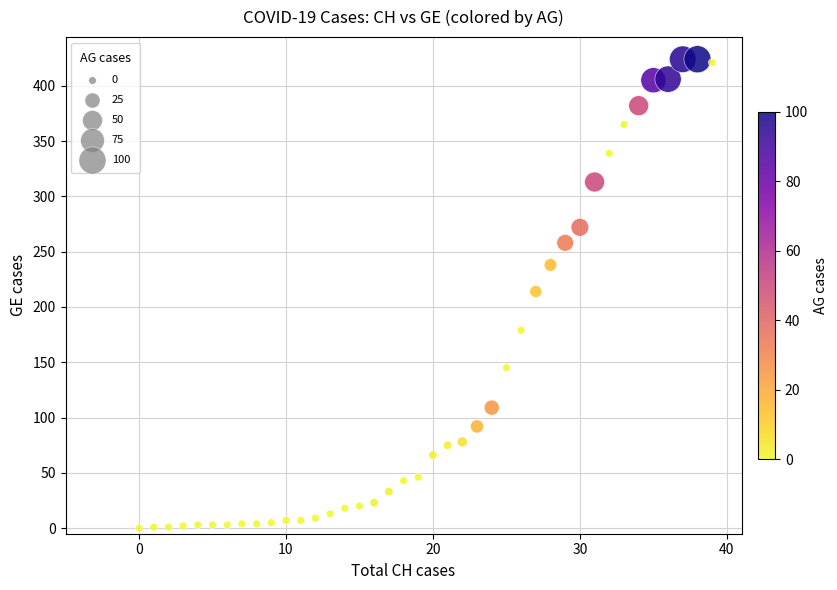

What is the range of Y values (max minus min)?

424